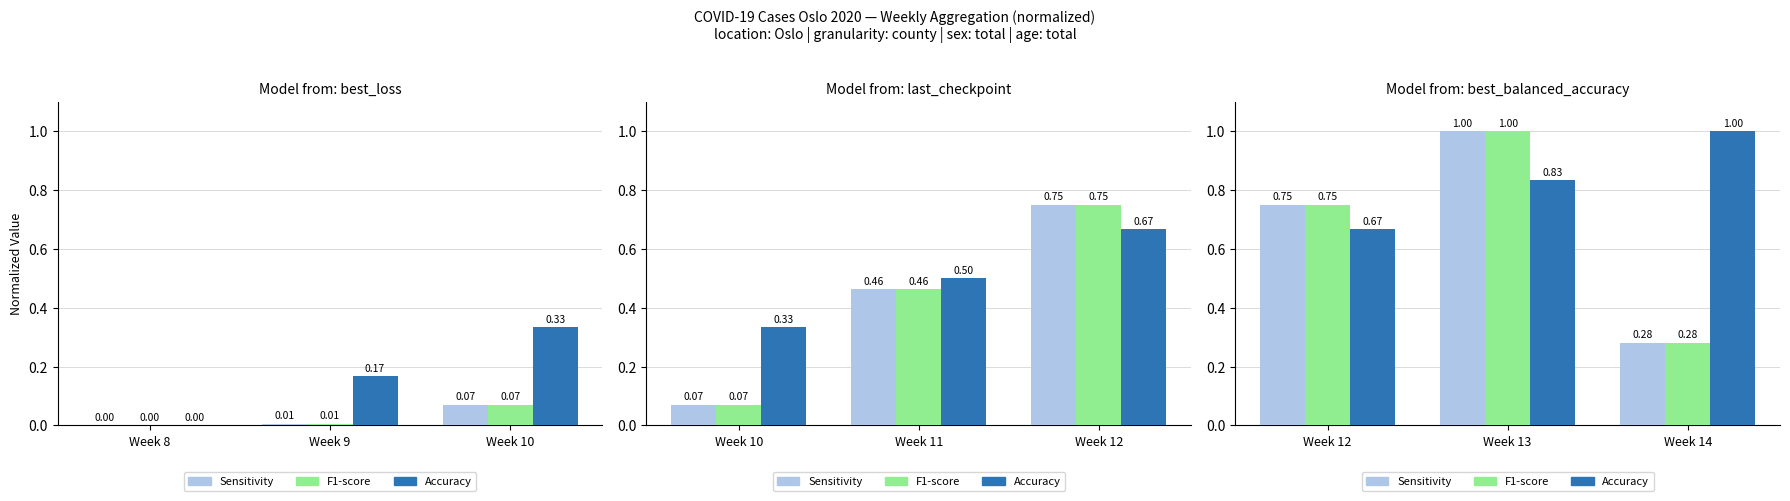

What is the difference between the maximum and minimum values in the Accuracy series?

0.3